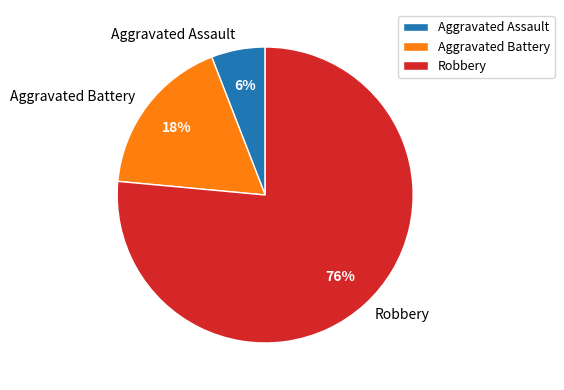

Is the sum of Aggravated Battery and Aggravated Assault greater than half?

No